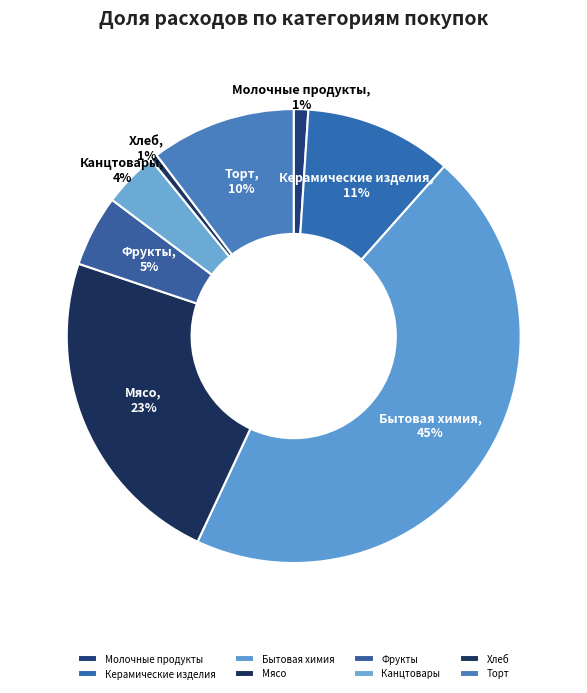

To the nearest percent, what portion does Торт represent?

10%